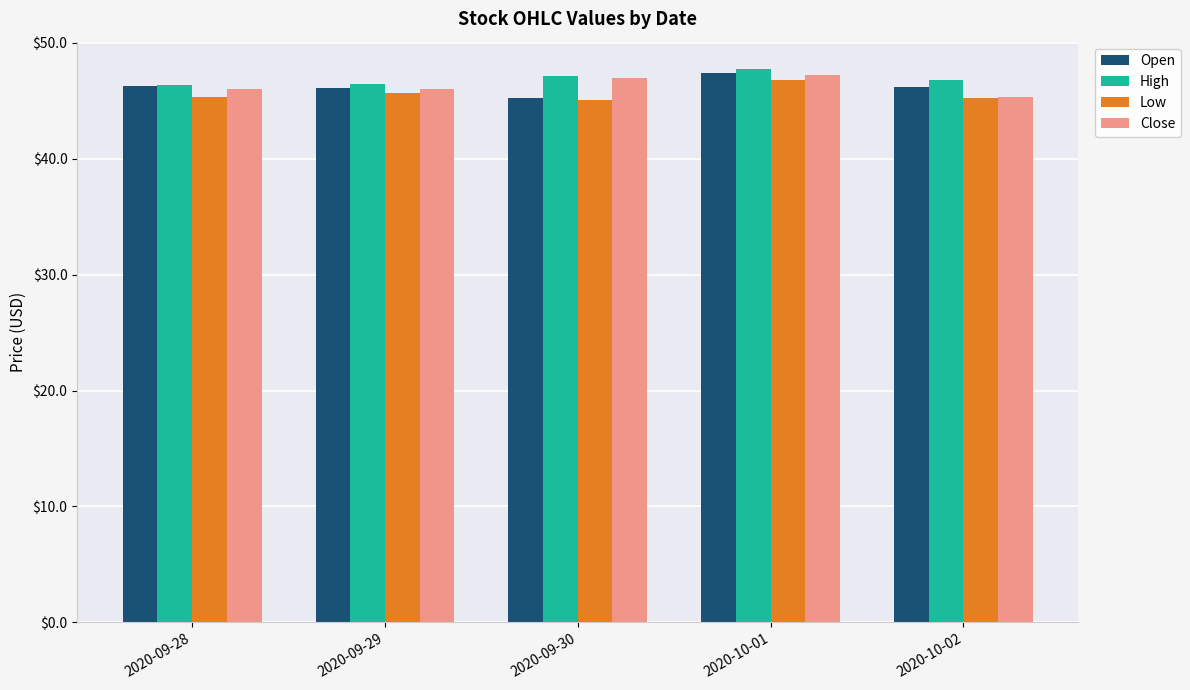

At which category is the sum across all series the highest?

2020-10-01